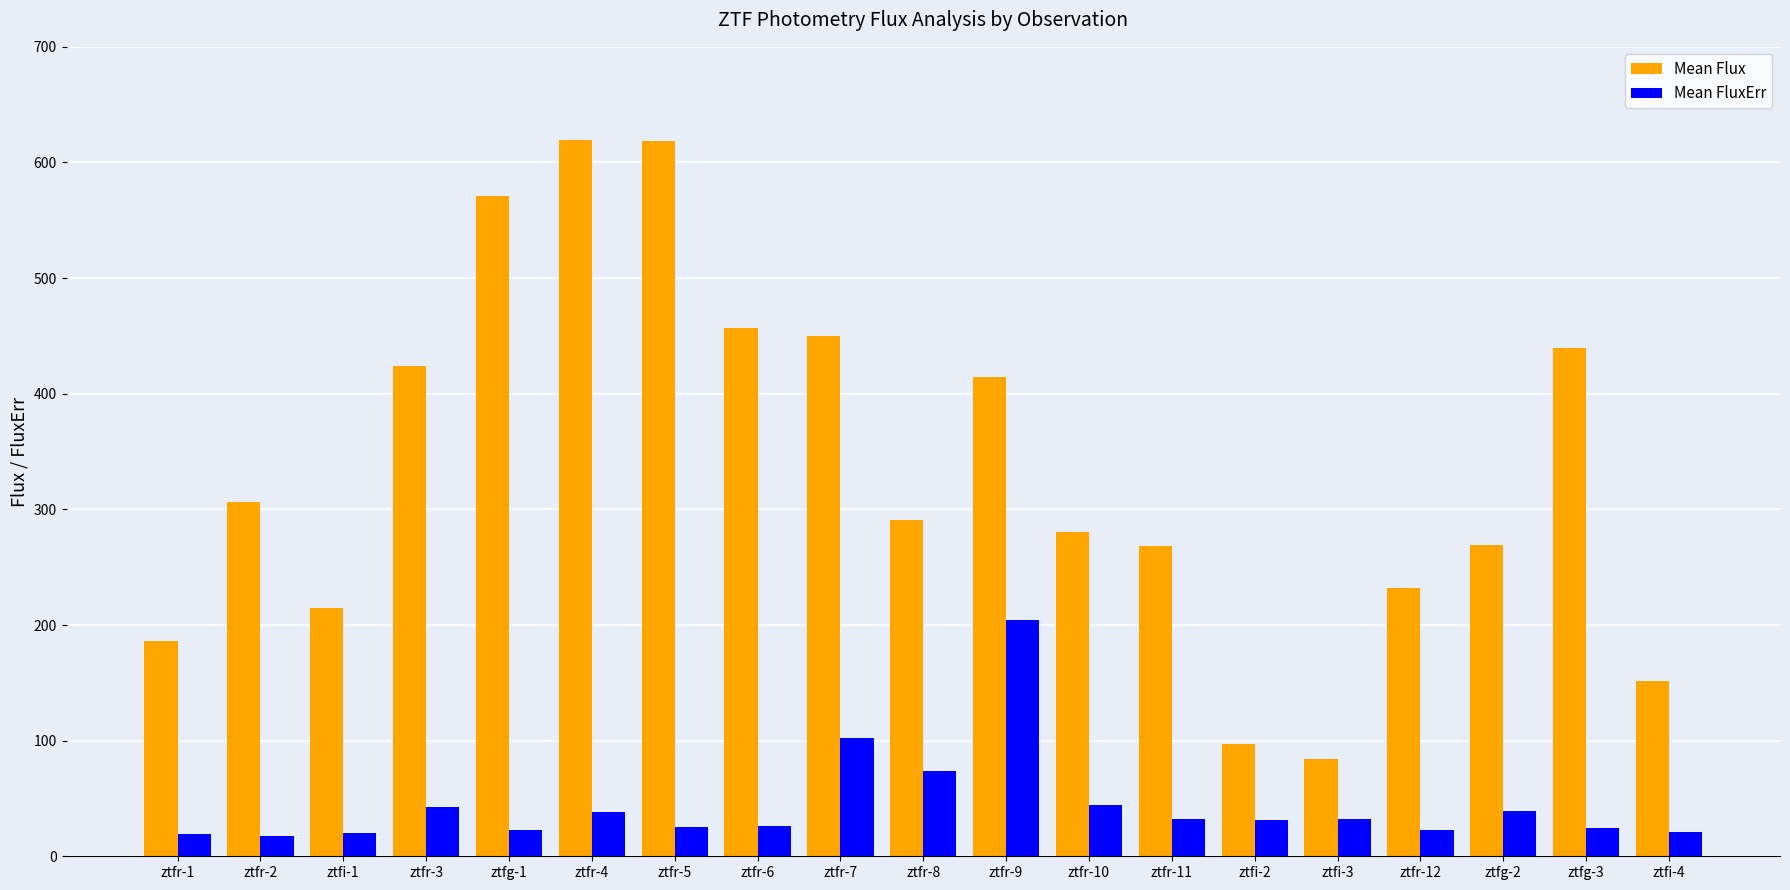

What is the sum of all Mean Flux values?

6372.8